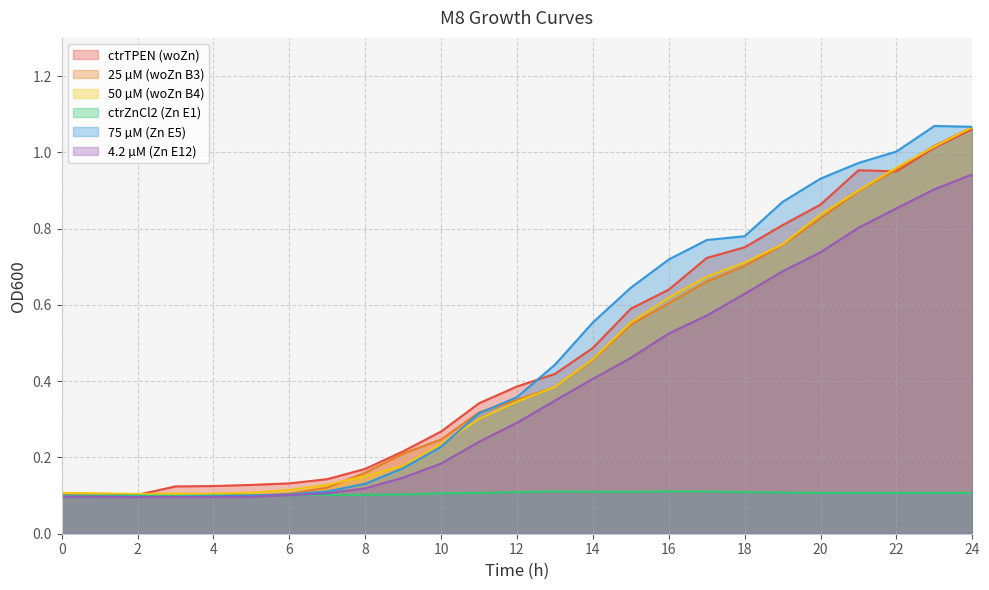

How many lines are shown in the chart?

6